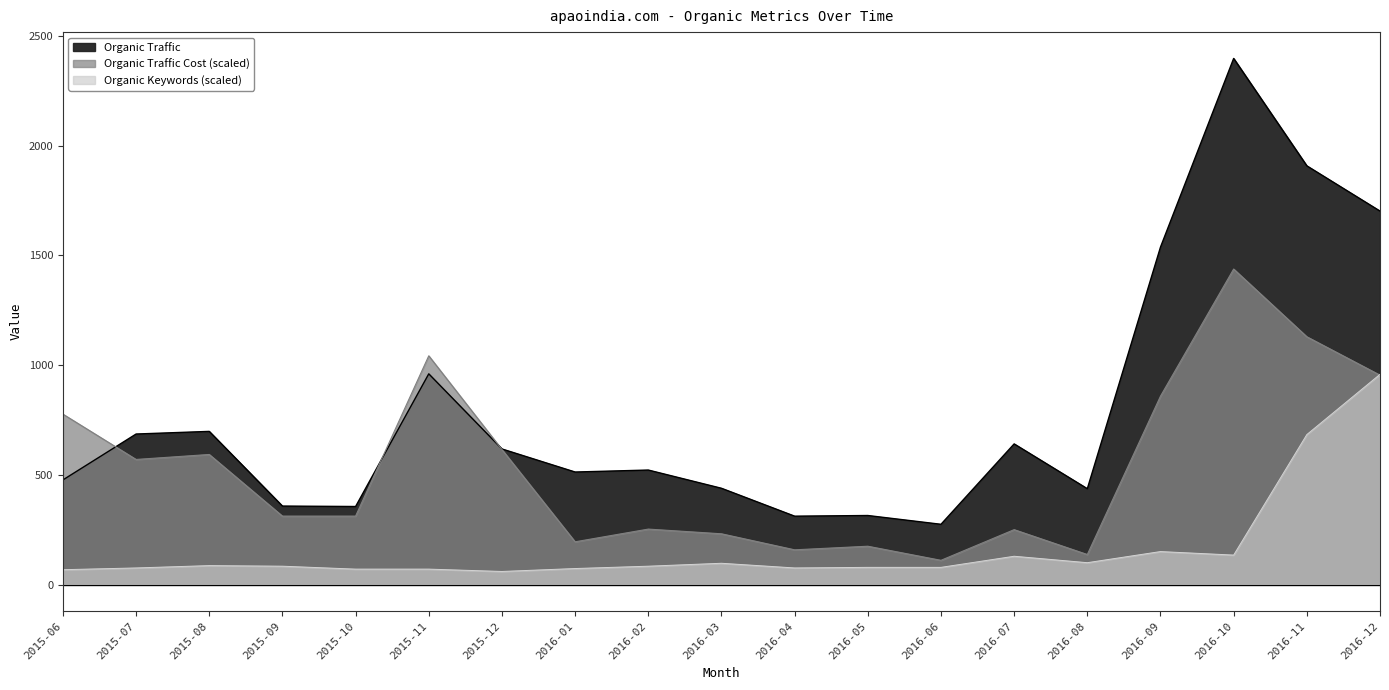

Which has a higher value, 2016-11 or 2015-09?

2016-11